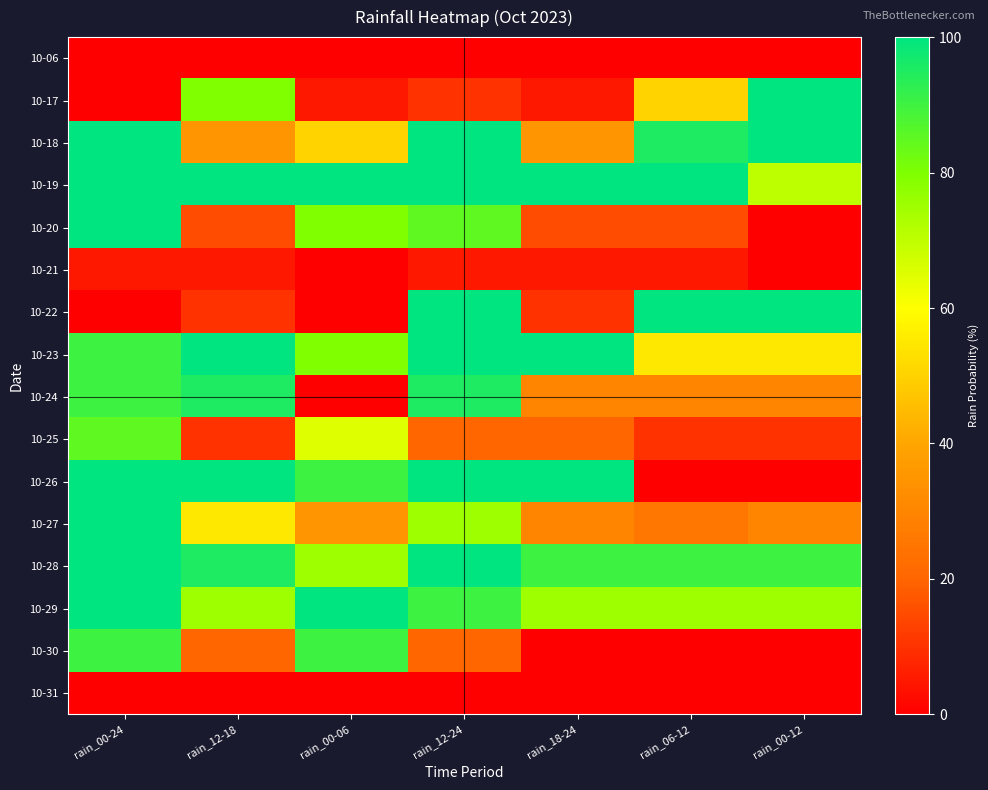

How many series are shown in this chart?

16